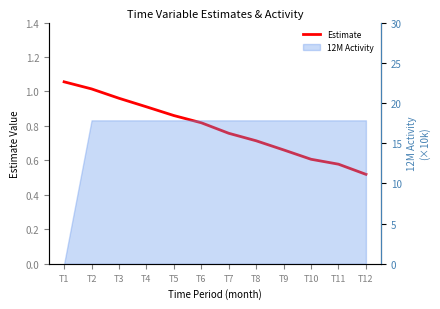

Reading left to right, transcribe all the data shown in this chart.

1.1	1.0	1.0	0.9	0.9	0.8	0.8	0.7	0.7	0.6	0.6	0.5